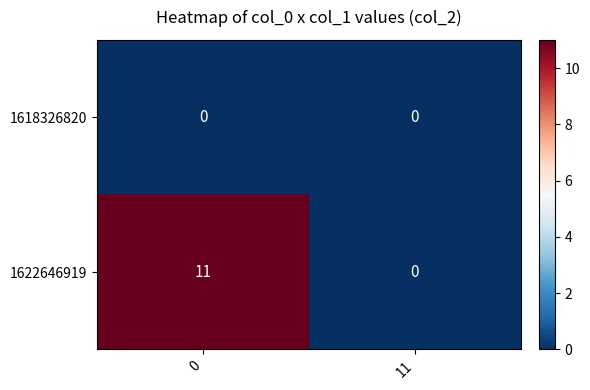

Which series has the largest range (max minus min)?

1622646919